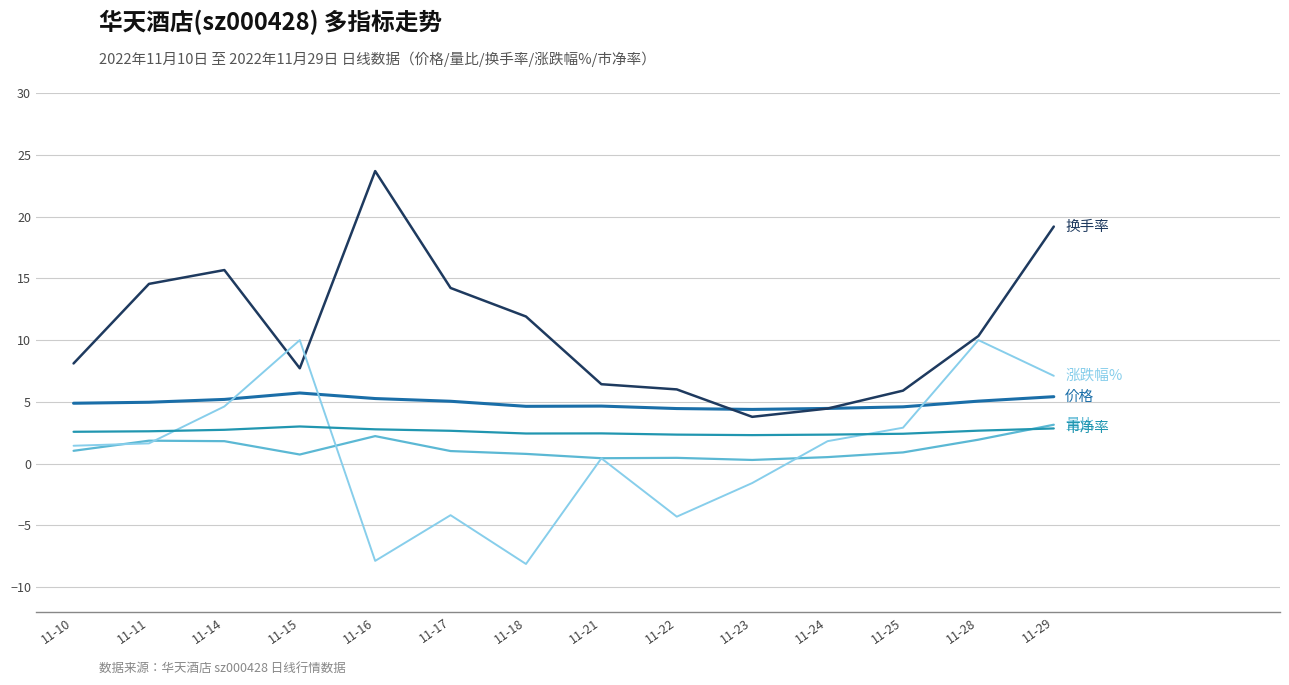

At which category does the chart reach its peak across all series?

11-16